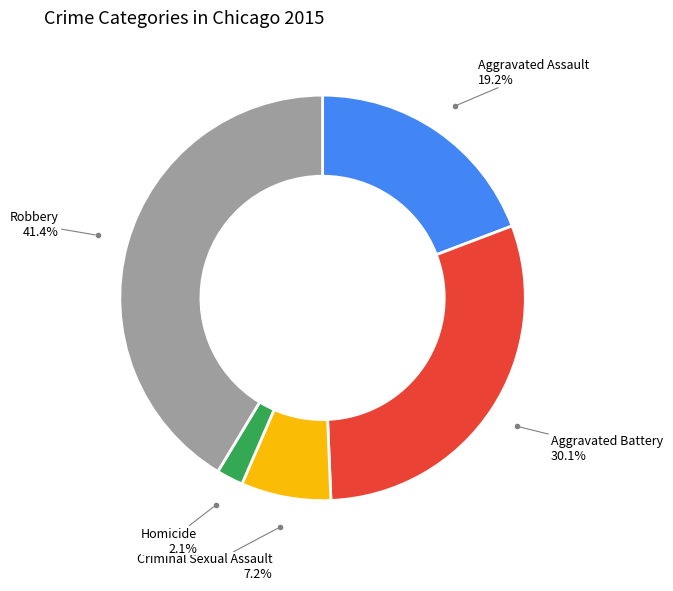

To the nearest percent, what is the difference between the largest and smallest slice percentages?

39%